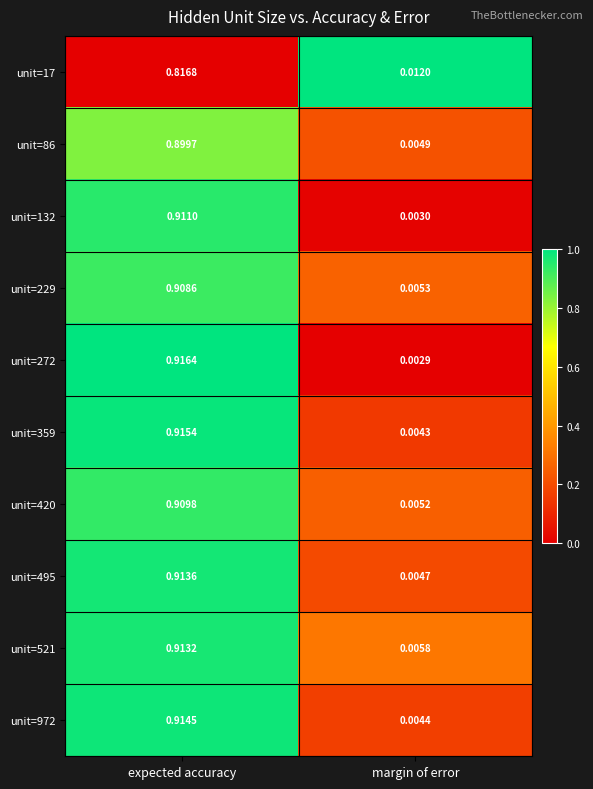

At which label is unit=17 closest to 0?

margin of error